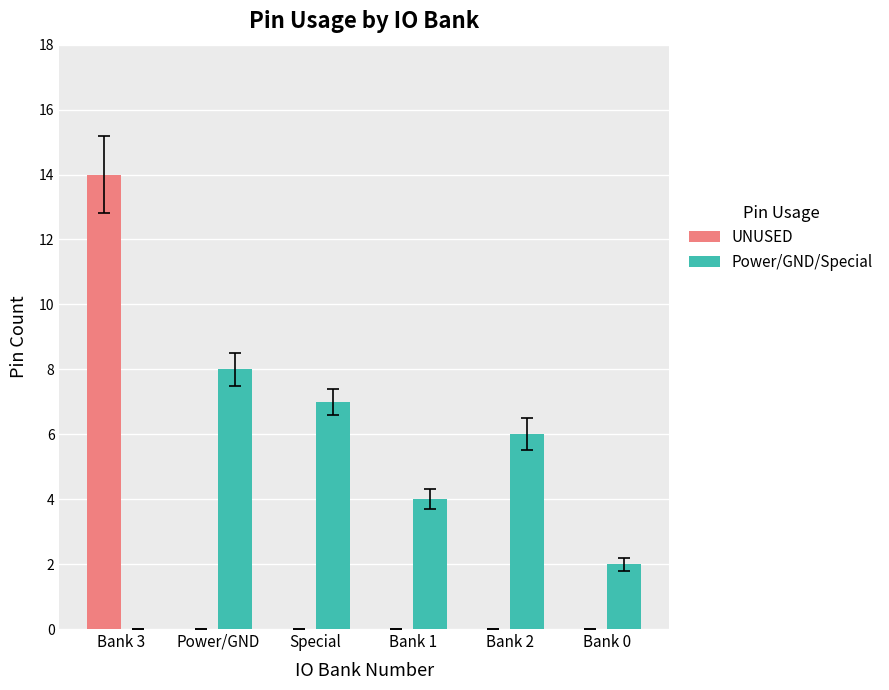

Are the bars grouped side by side (vs. stacked)?

Yes